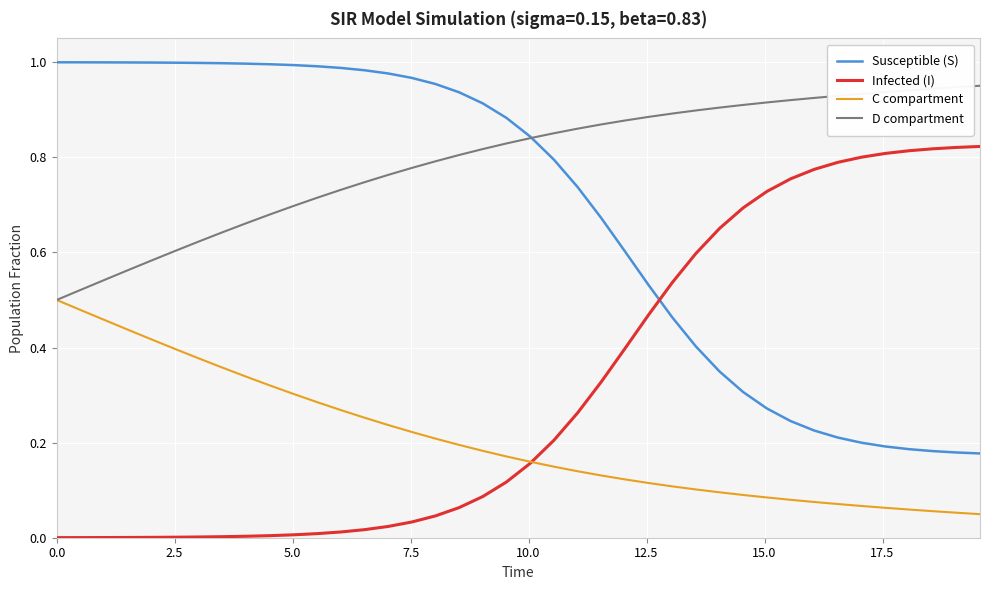

True or false: Infected (I) and D compartment intersect in this chart.

False